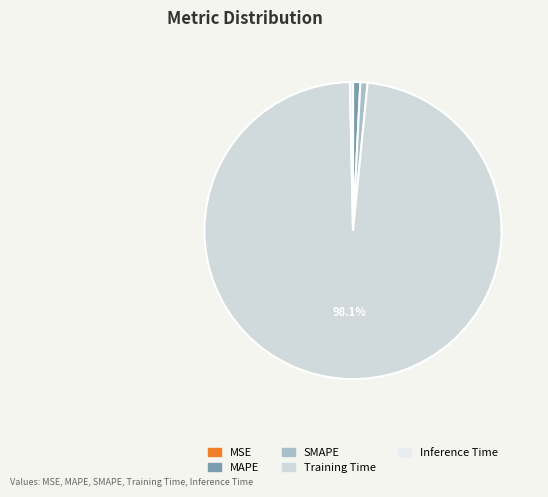

What portion of the pie excludes SMAPE?

99.2%